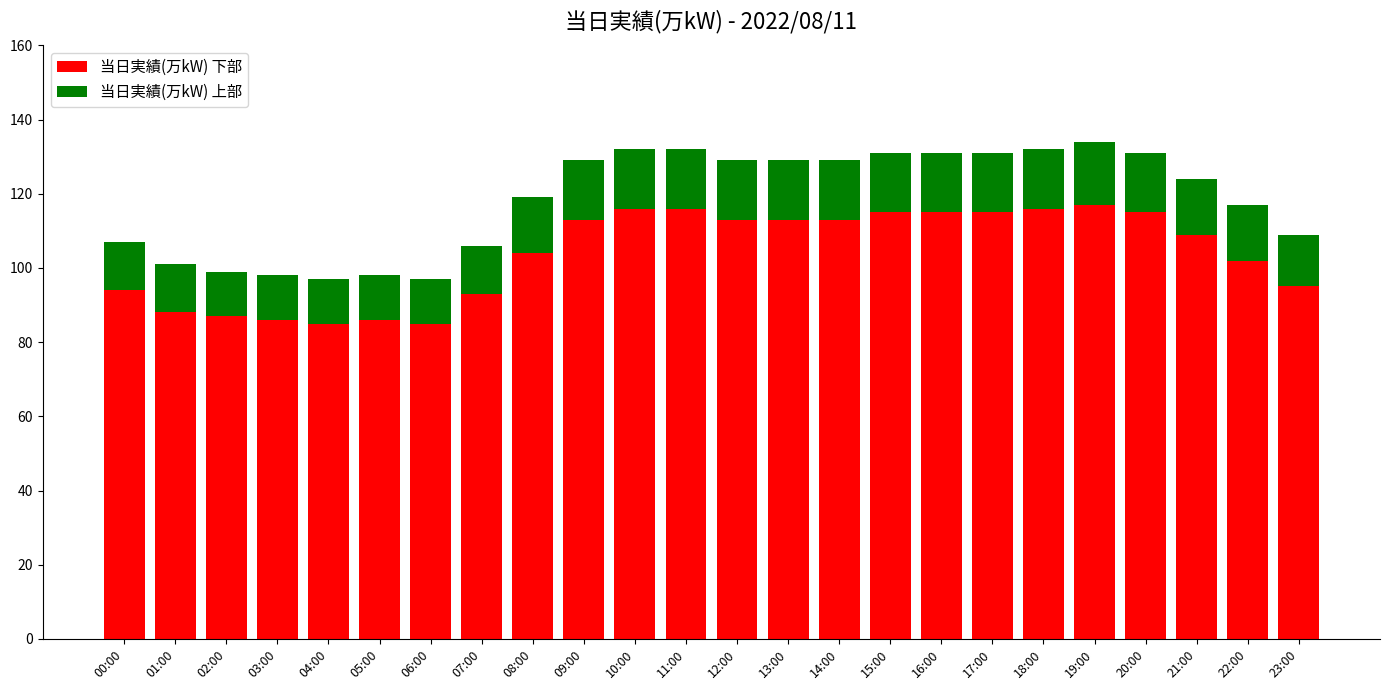

What is the total value across all series at 05:00?

98